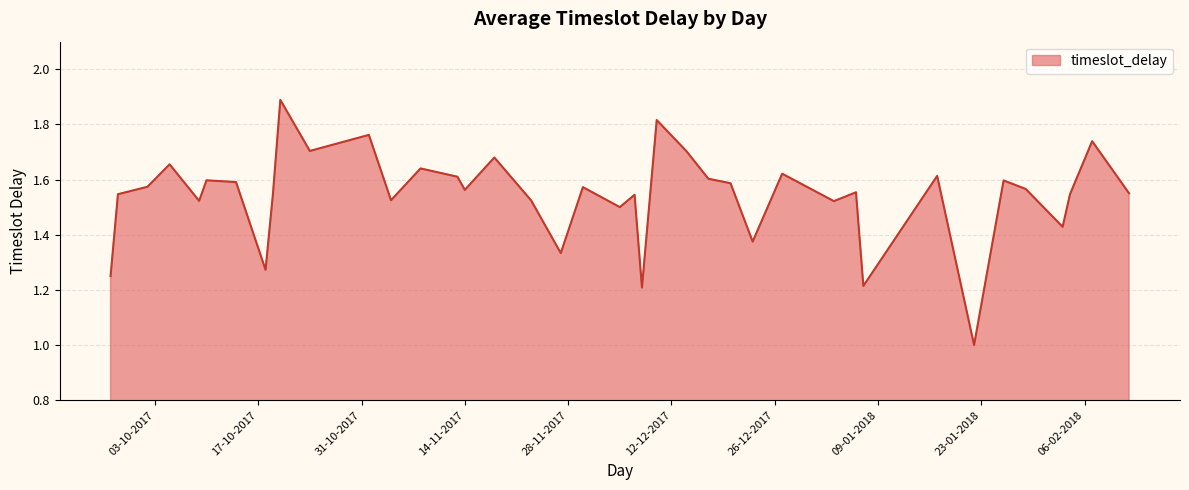

What is the difference between the maximum and minimum values?

0.9